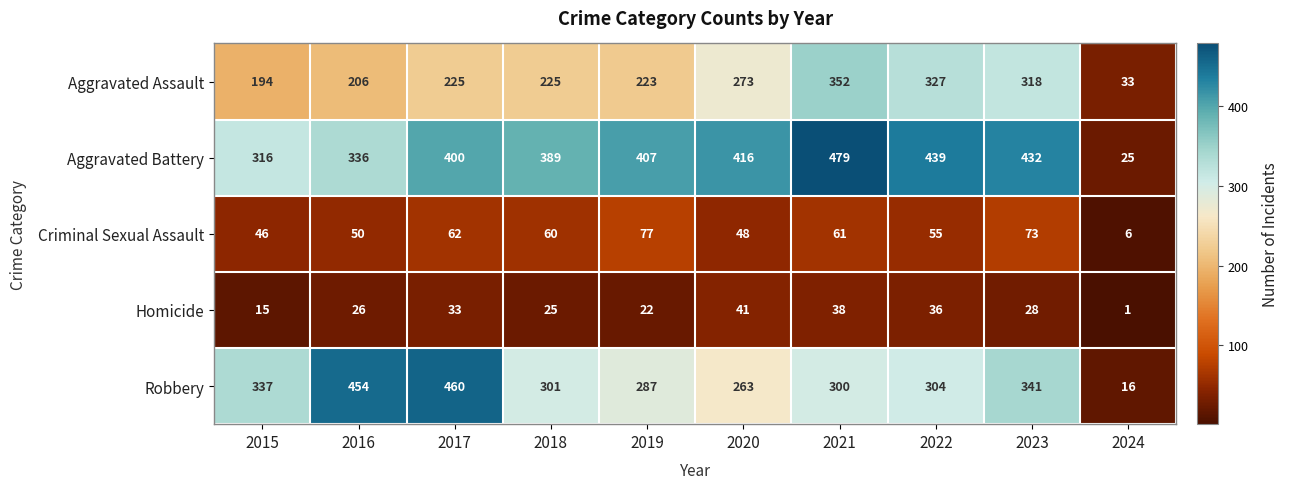

What is the average value of the Criminal Sexual Assault series?

54